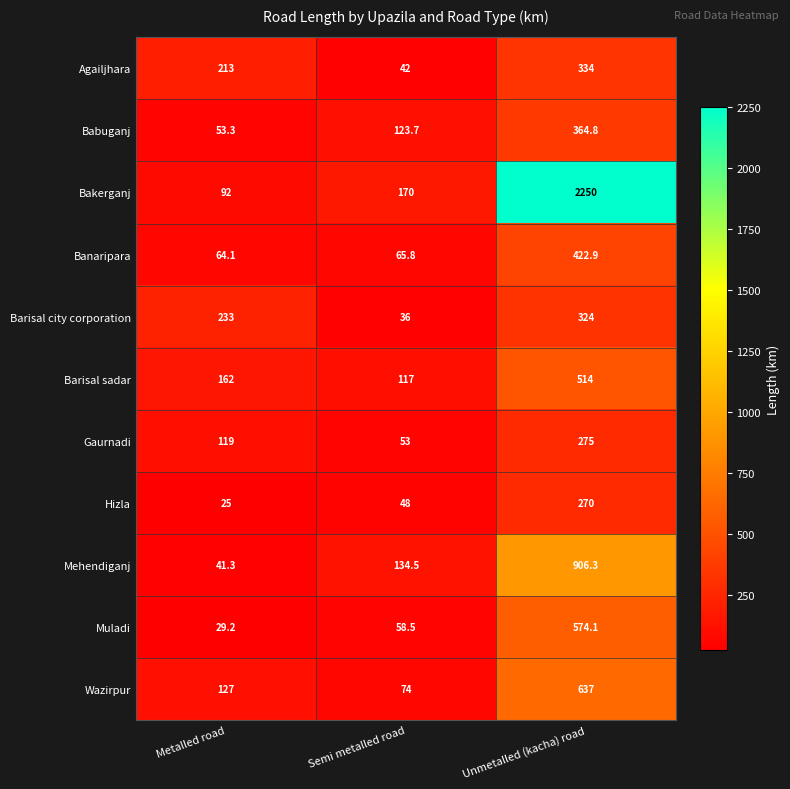

True or false: Barisal sadar has a value of 514.0 at Unmetalled (kacha) road.

True